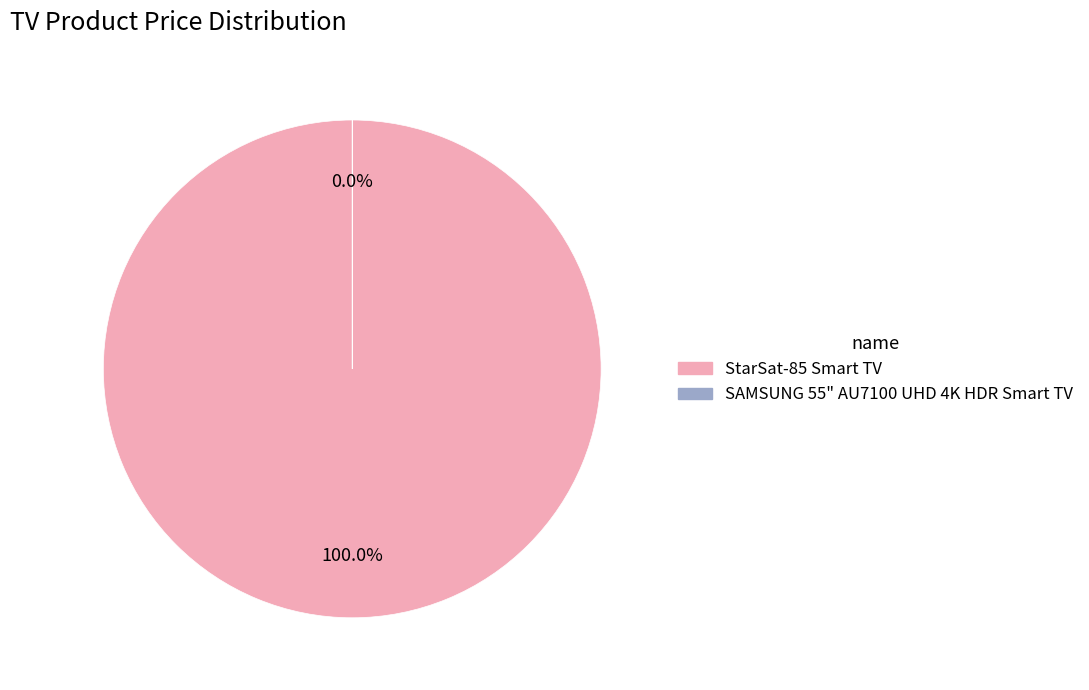

To the nearest percent, what percentage of the pie is StarSat-85 Smart TV?

100%